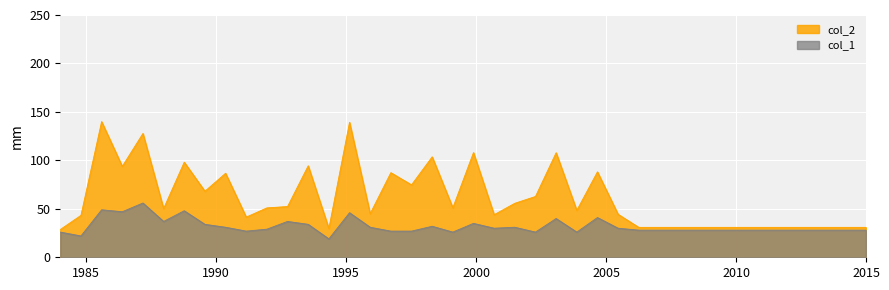

Count the number of categories in the chart.

40